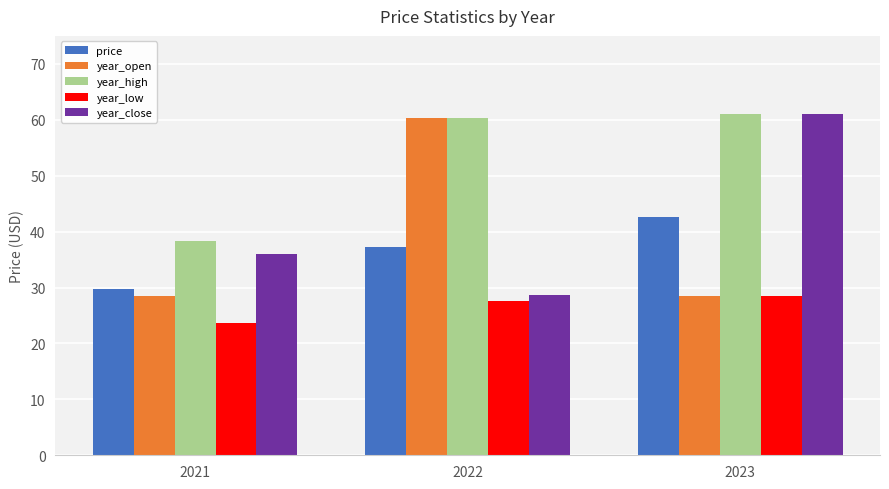

Rank the categories by price value from highest to lowest.

2023, 2022, 2021